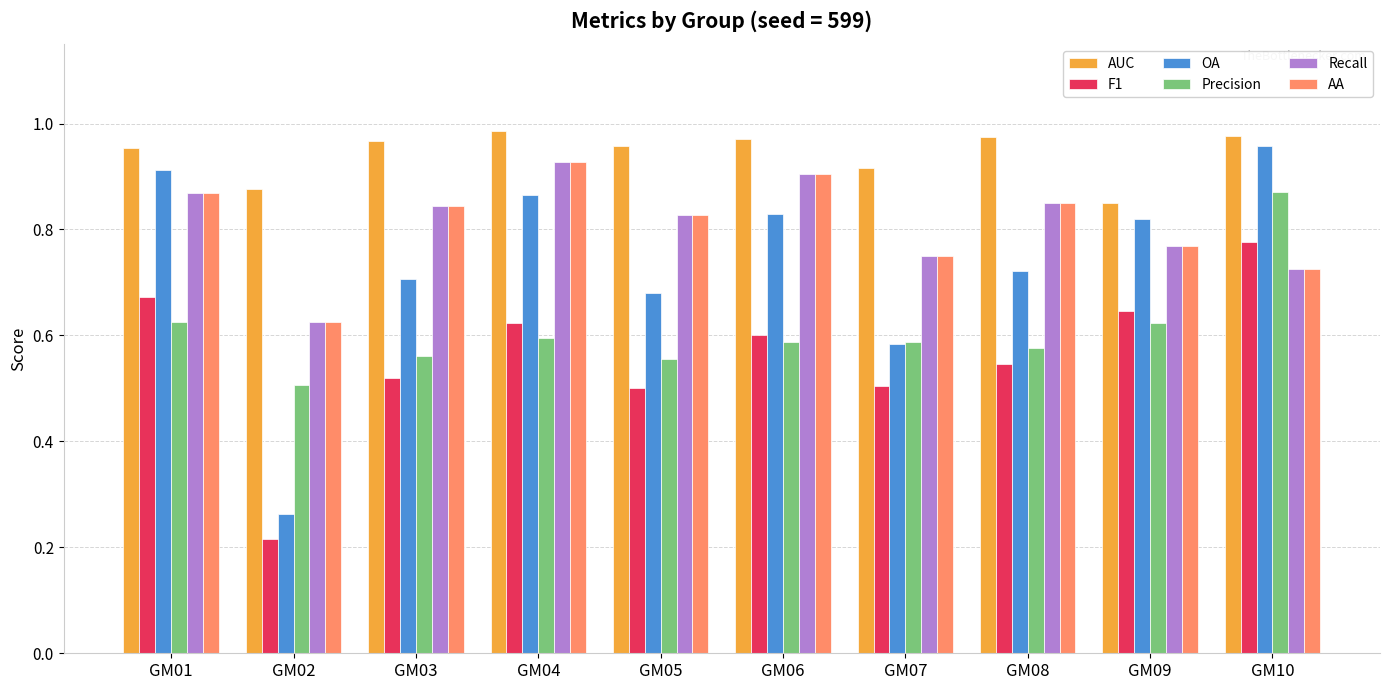

How many F1 values are between 0 and 1?

10